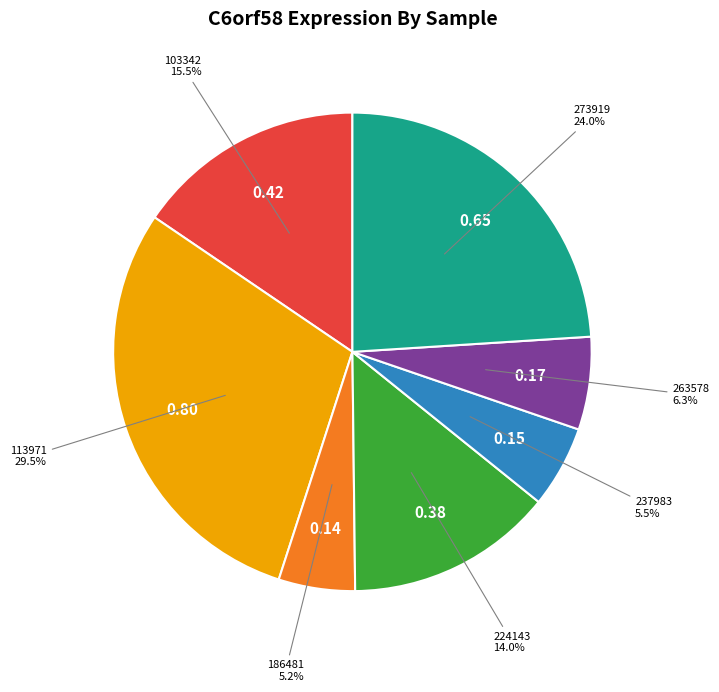

Does any single category account for the majority?

No